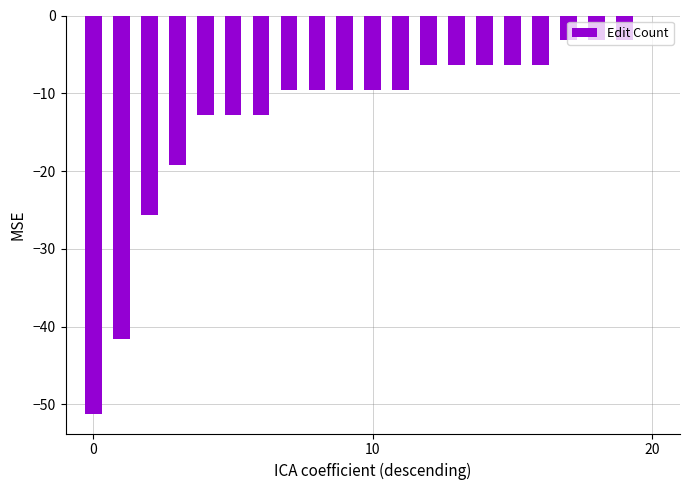

What is the value of the 17th bar from the left?

-6.4